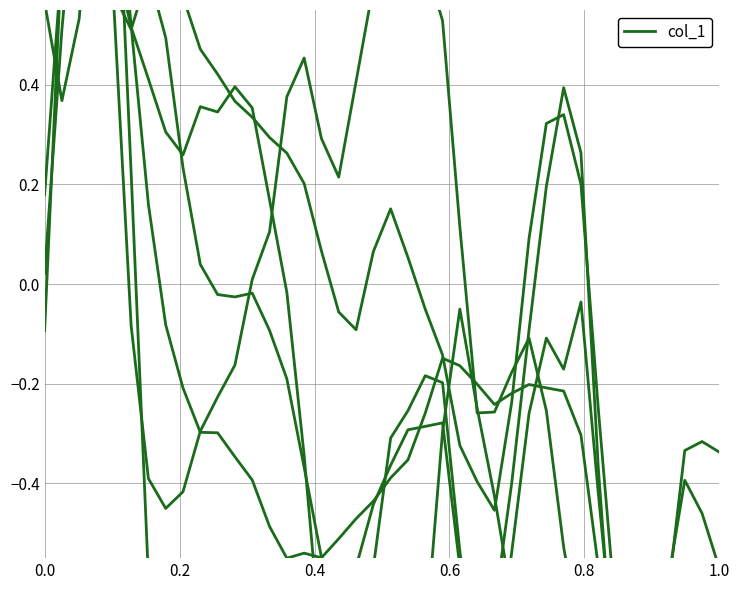

Does the chart have visible grid lines?

Yes